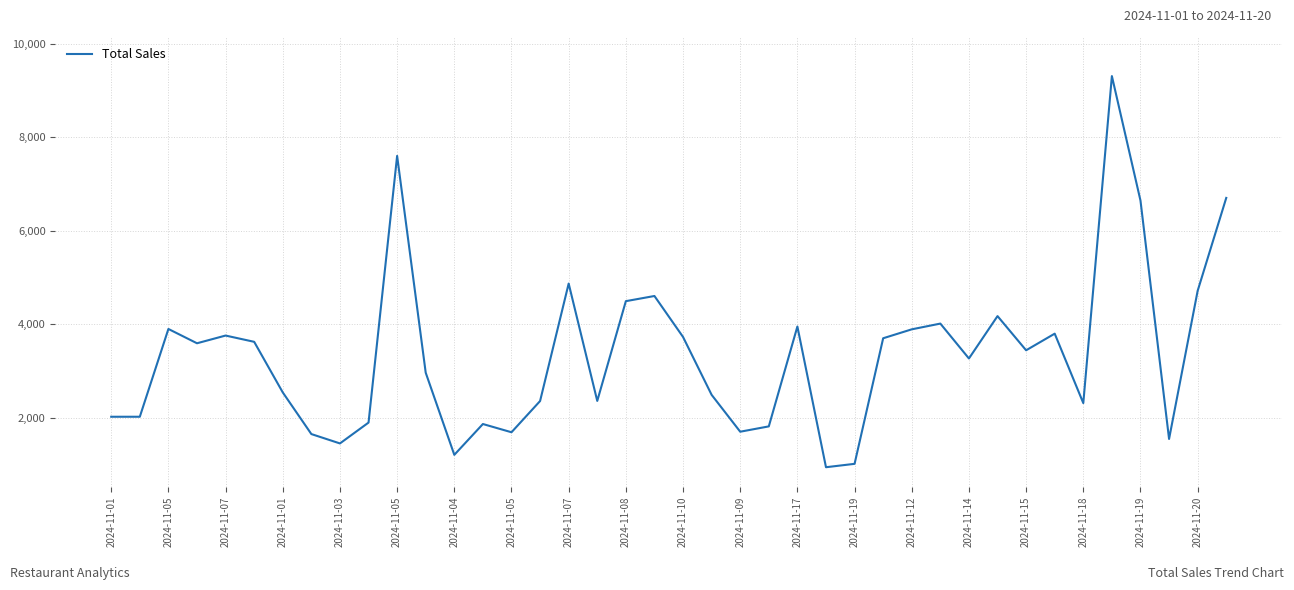

What is the difference between the maximum and minimum values?

8365.2